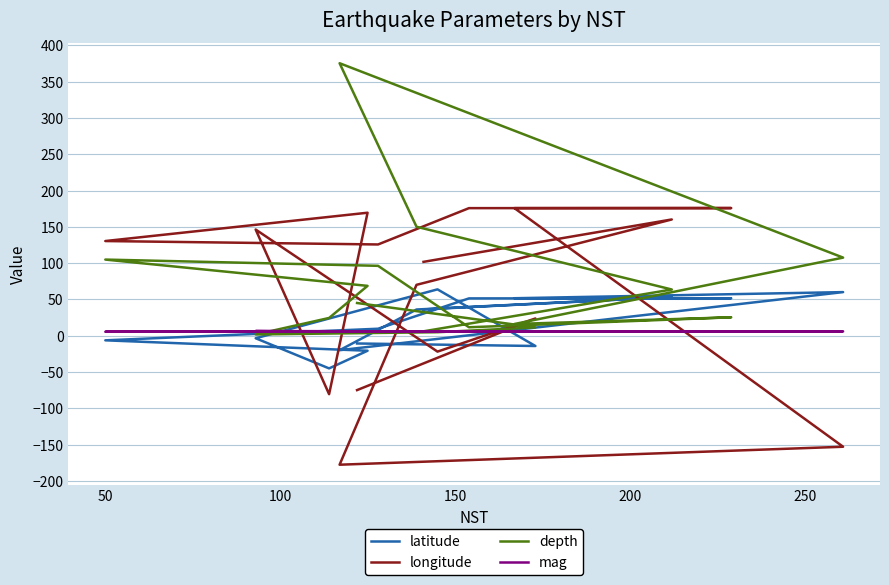

Does the chart have visible grid lines?

Yes